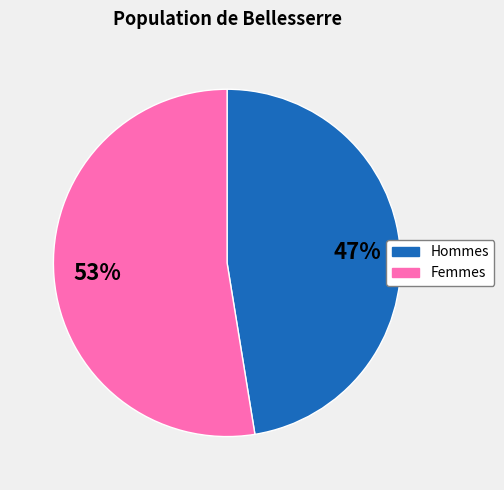

To the nearest percent, what is the average slice percentage?

50%